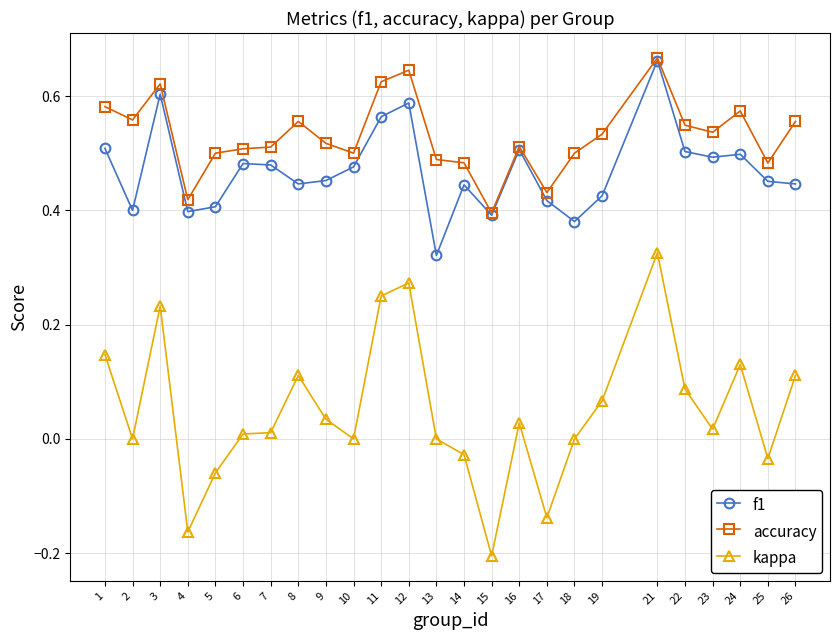

At which category does f1 reach its first local valley?

2